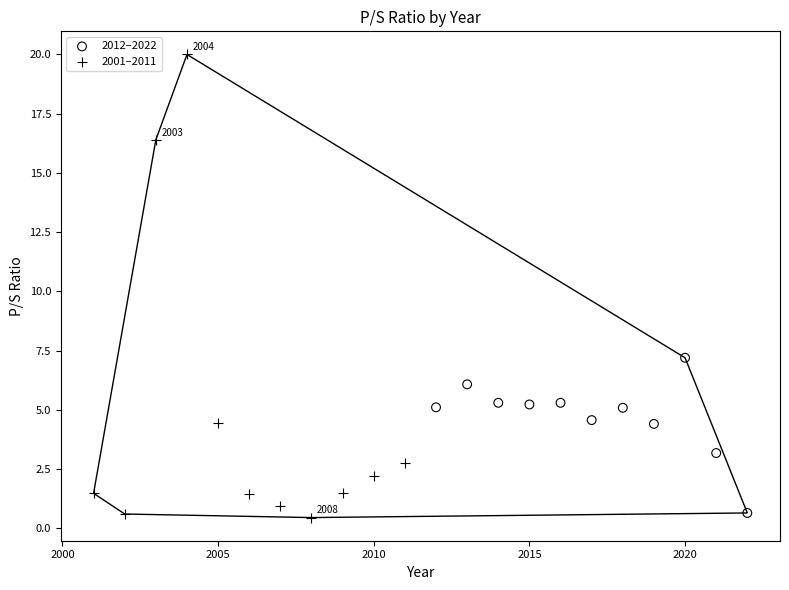

Which series reaches the maximum Y coordinate?

2001–2011